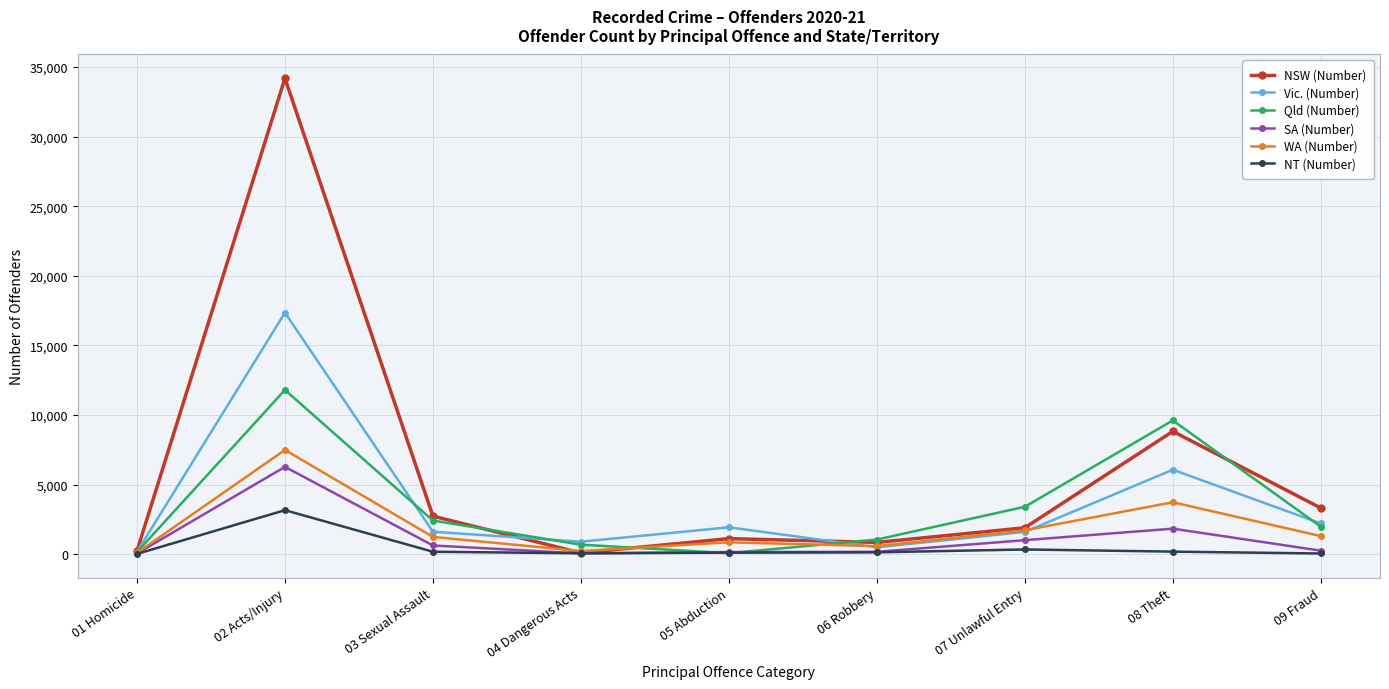

How many lines are shown in the chart?

6